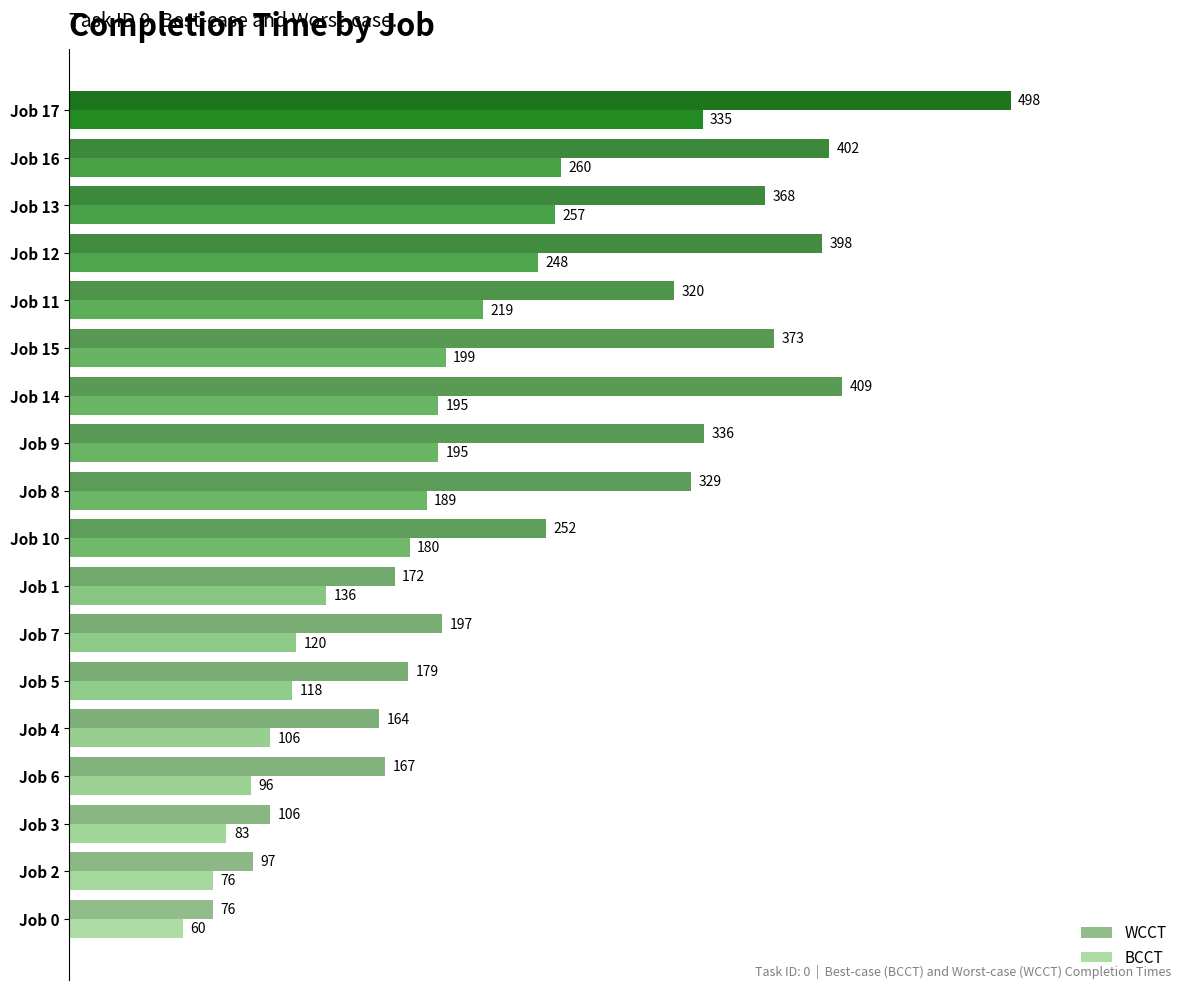

How many categories are shown in the chart?

18